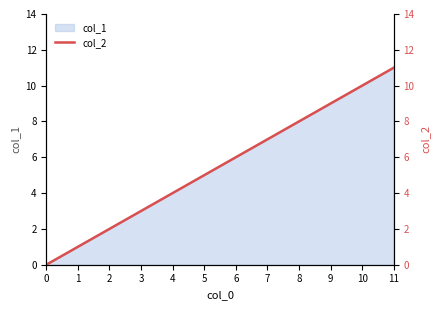

Reading left to right, extract all data points from this chart.

0=0	1=1	2=2	3=3	4=4	5=5	6=6	7=7	8=8	9=9	10=10	11=11